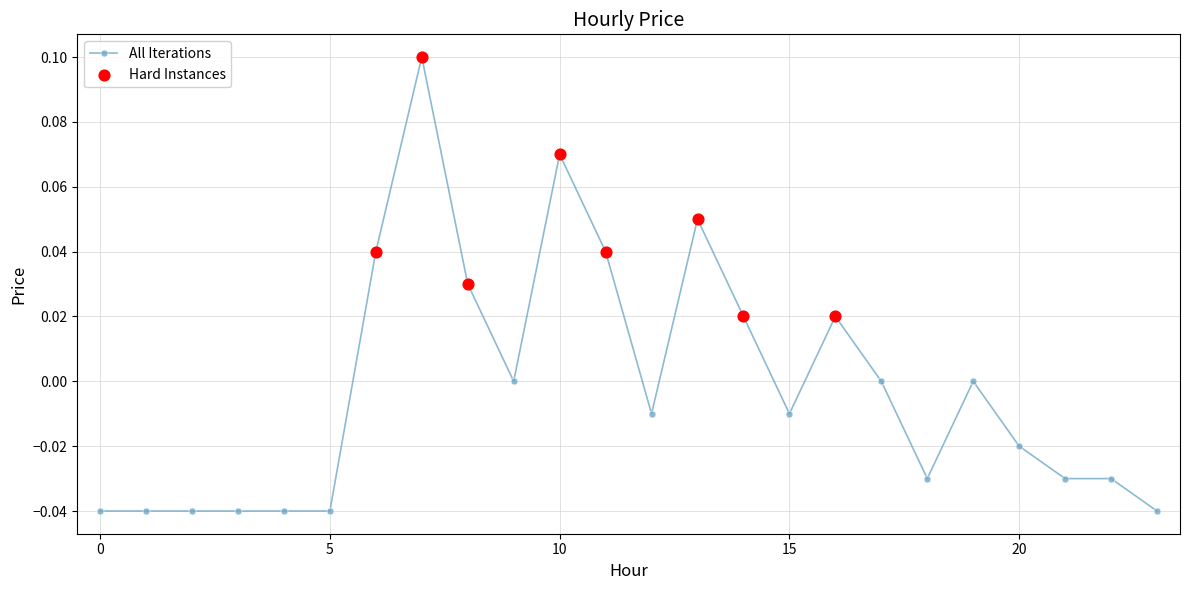

True or false: there are more than 1 points higher than both neighbors.

True